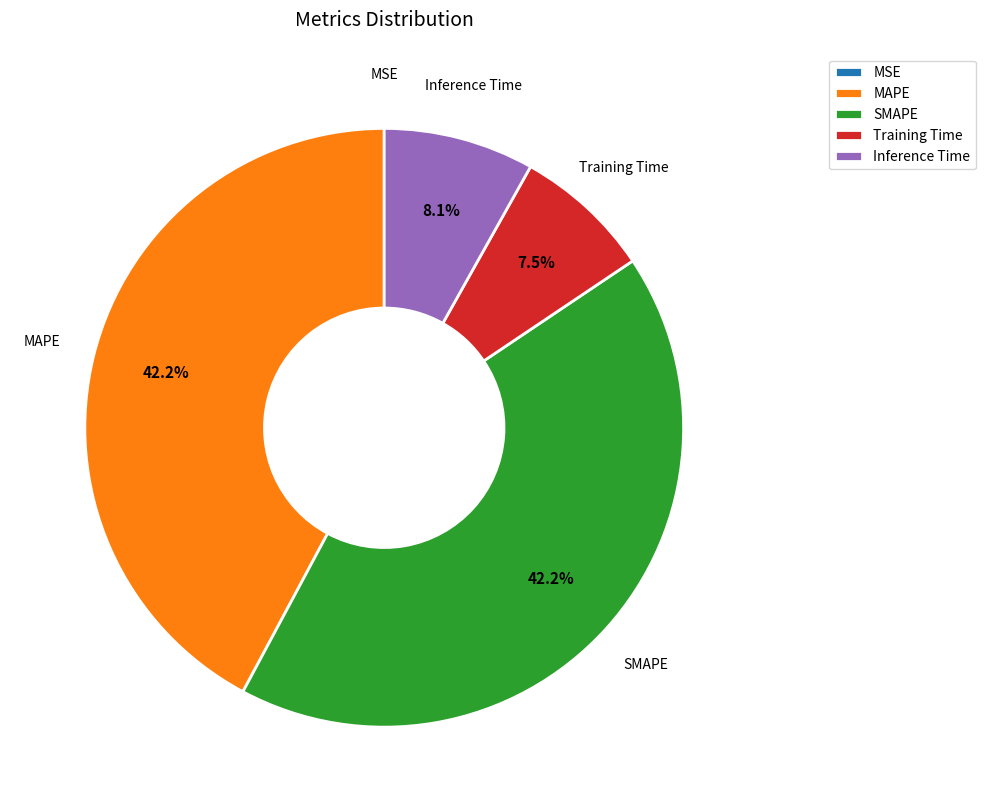

Is there any slice that represents more than half of the pie?

No